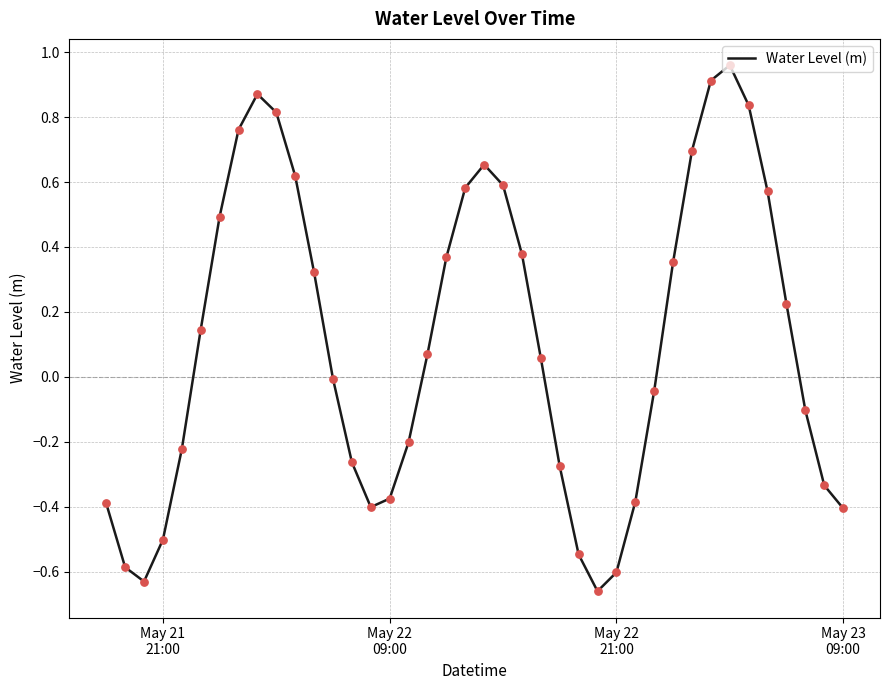

What is the difference between the maximum and minimum values?

1.6